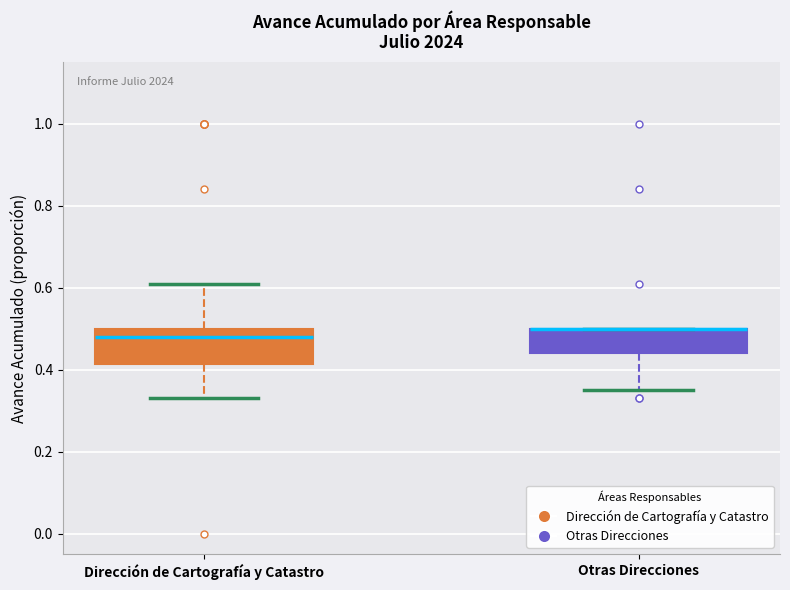

Where does the median line of the box for Dirección de Cartografía y Catastro sit on the y-axis? The values are not printed on the chart, so give them approximately, as read against the axis.

0.48